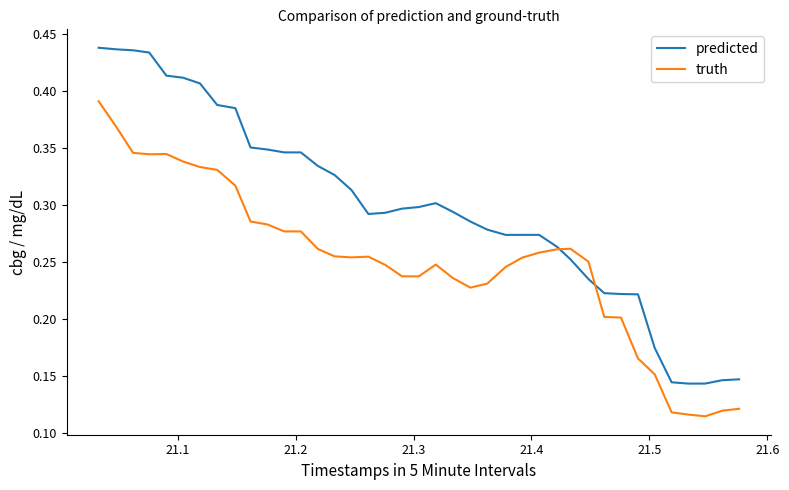

Which series has the largest total across all categories?

predicted